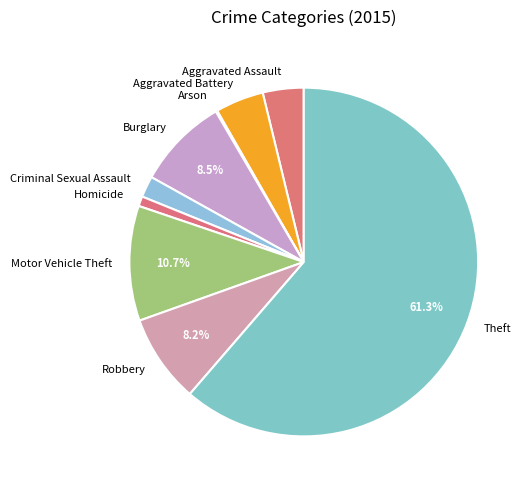

What percentage is the Homicide slice, to the nearest percent?

1%